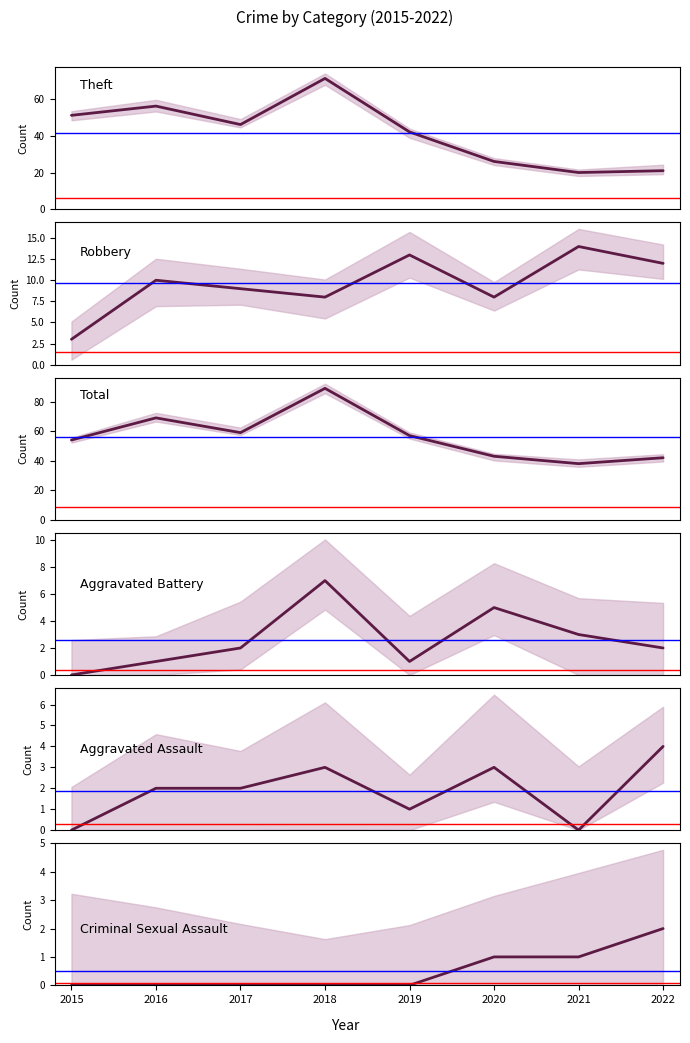

List the labels in order of Aggravated Battery value, smallest first.

2015, 2016, 2019, 2017, 2022, 2021, 2020, 2018